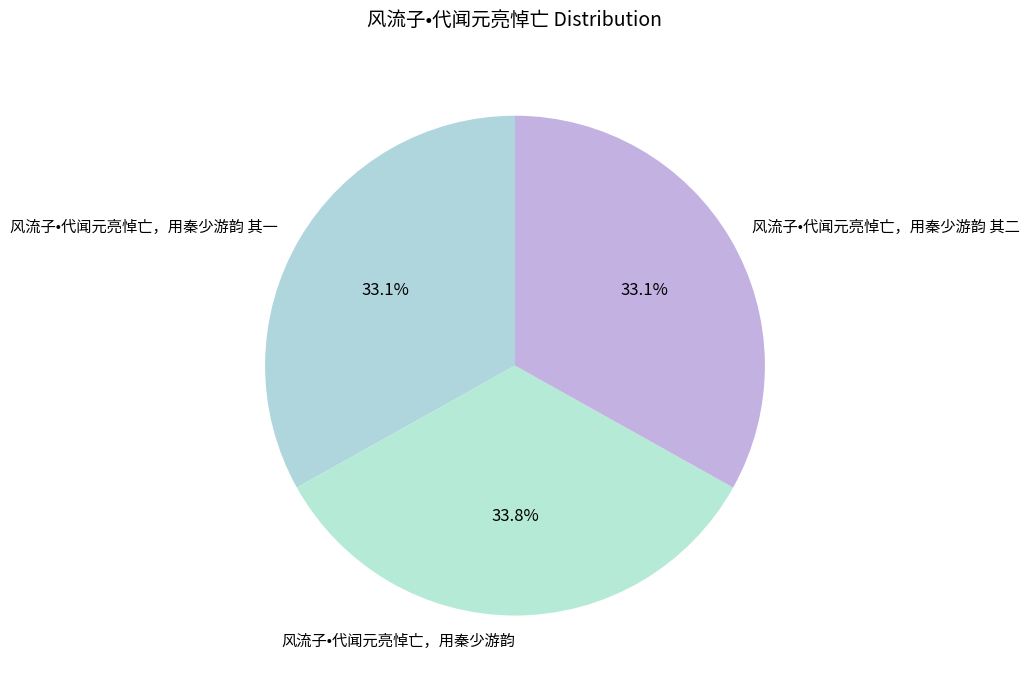

Does 风流子•代闻元亮悼亡，用秦少游韵 其二 account for over 50% of the chart?

No